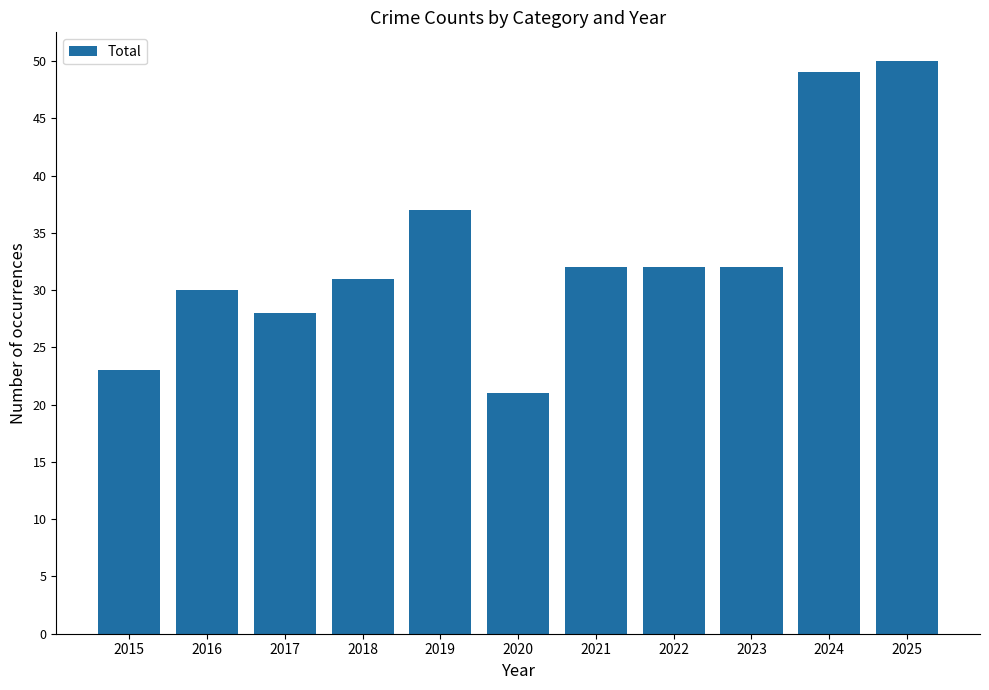

Reading left to right, what are all the values shown in this chart?

2015=23	2016=30	2017=28	2018=31	2019=37	2020=21	2021=32	2022=32	2023=32	2024=49	2025=50